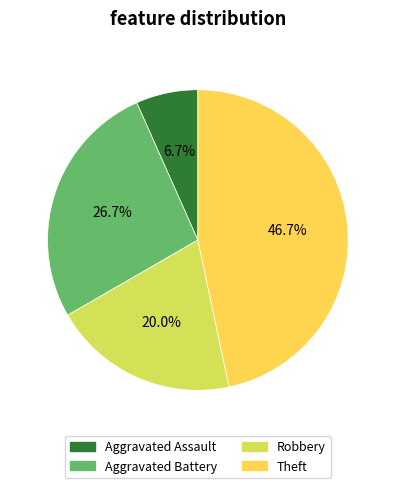

The Theft slice represents 35% of the pie. True or false?

False